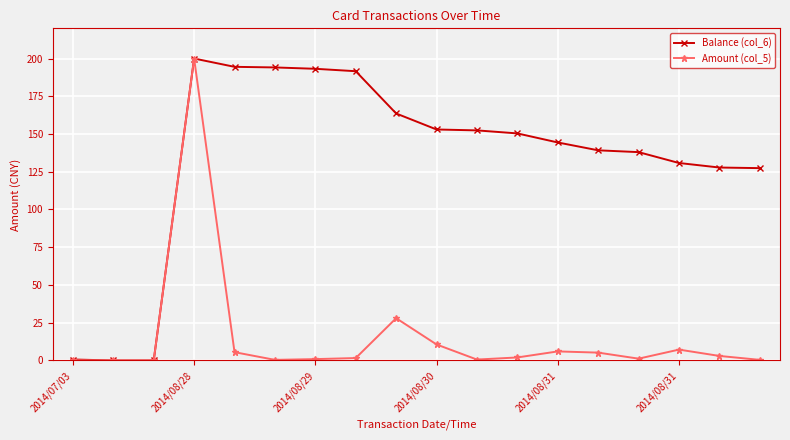

At how many categories does at least one series exceed 46?

15